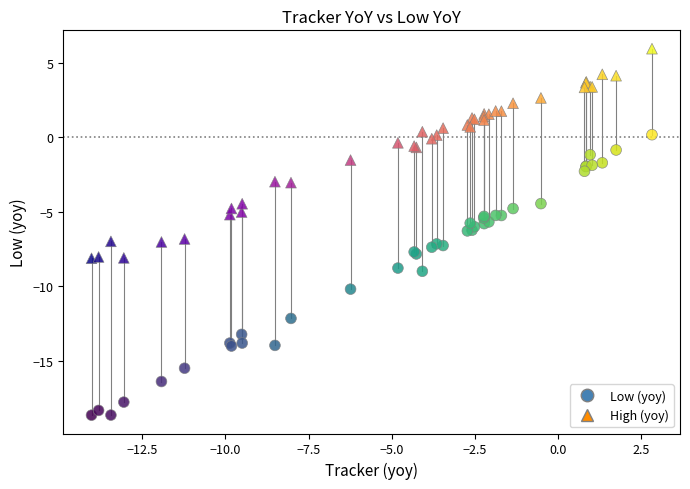

Which series has the largest Y range (max minus min)?

Low (yoy)